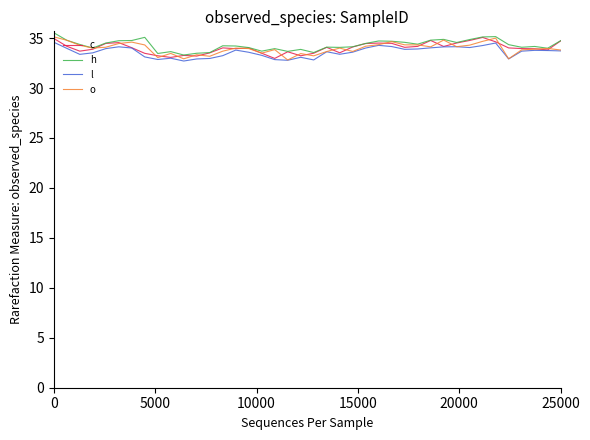

What is the maximum value shown in the chart?

35.5